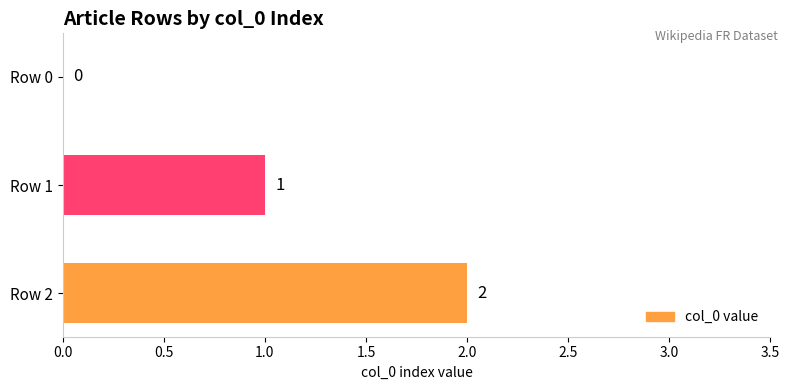

What is the sum of all values?

3